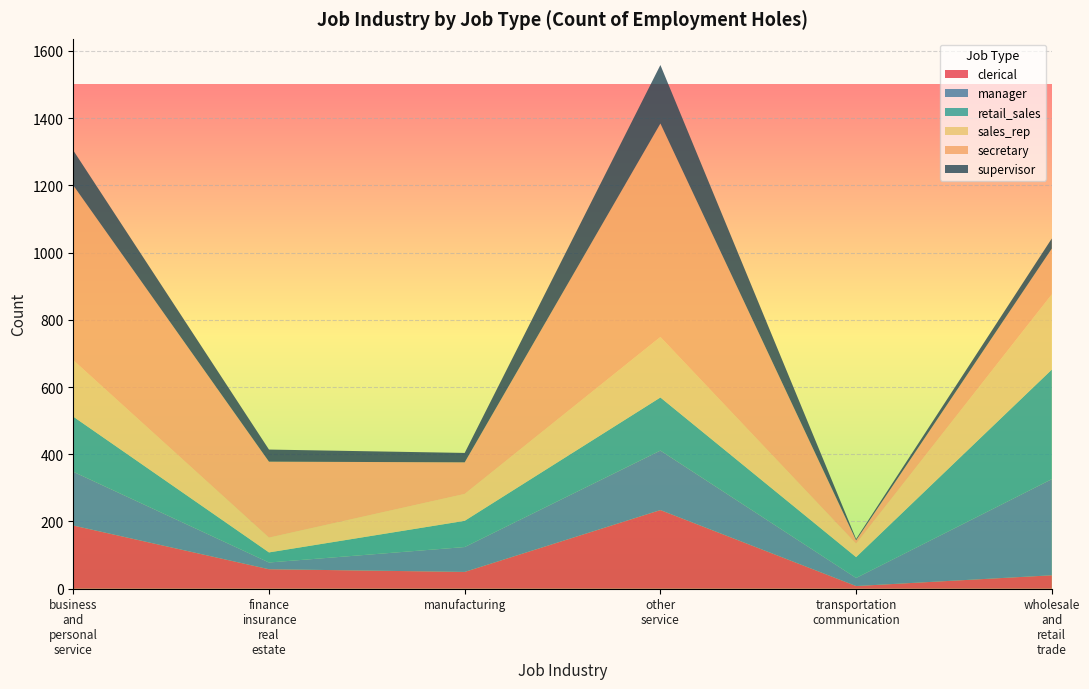

Reading left to right, what are all the values shown in this chart?

clerical: 188	58	50	234	8	40
manager: 160	20	74	177	24	286
retail_sales: 164	30	78	158	62	326
sales_rep: 168	44	80	180	40	224
secretary: 520	226	94	635	10	136
supervisor: 104	36	28	174	4	30